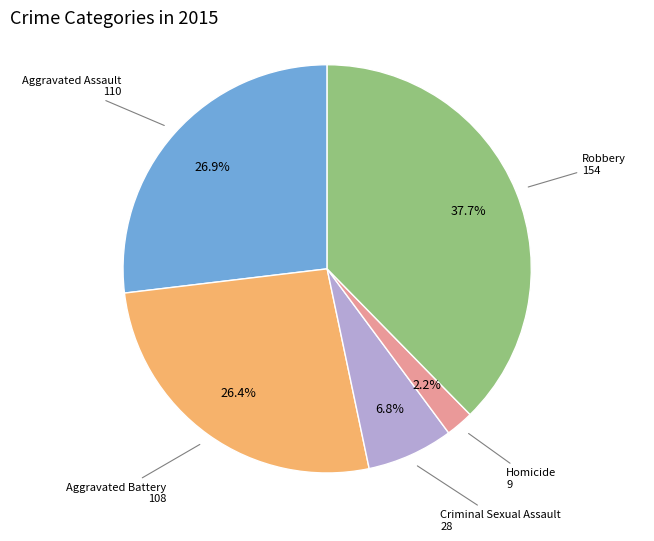

Does any single category account for the majority?

No